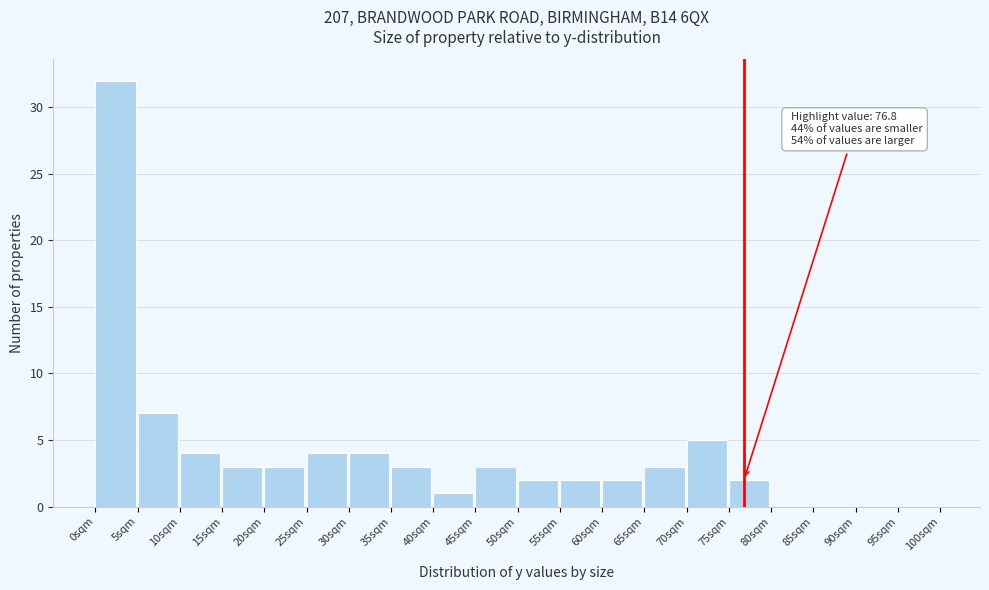

Over which range of the x-axis is the bar tallest?

0 to 5